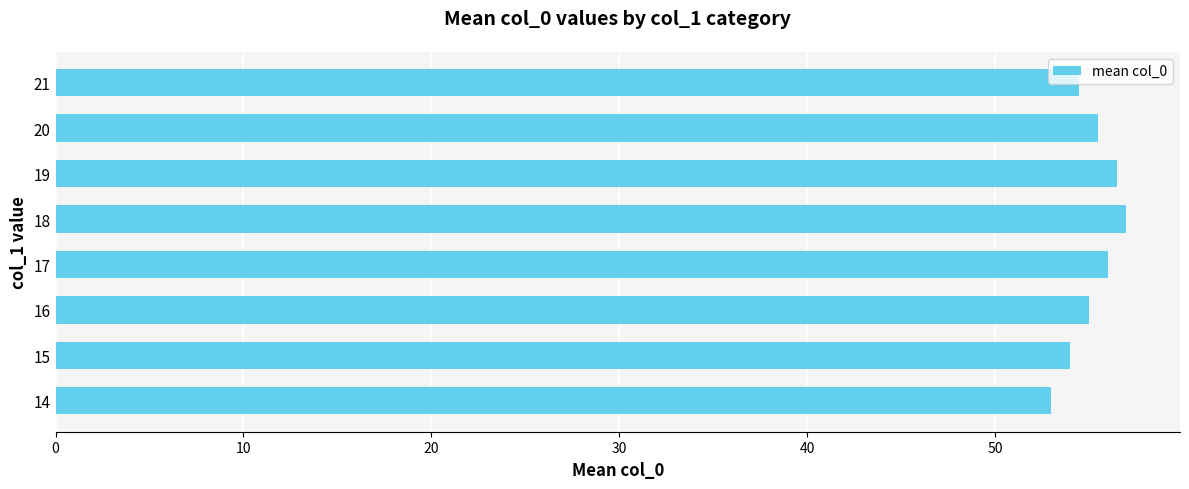

True or false: the data shows 89.9 at 21.

False